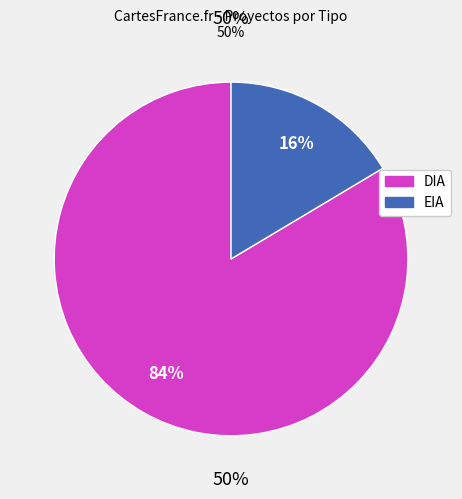

Is it true that DIA is 92% of the pie?

False